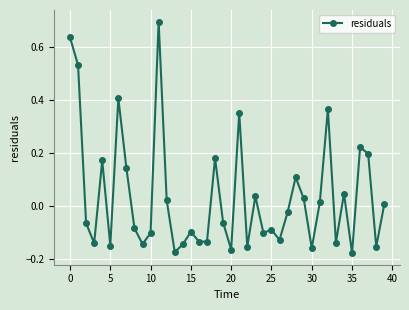

True or false: the data has more than 0 interior local peaks.

True